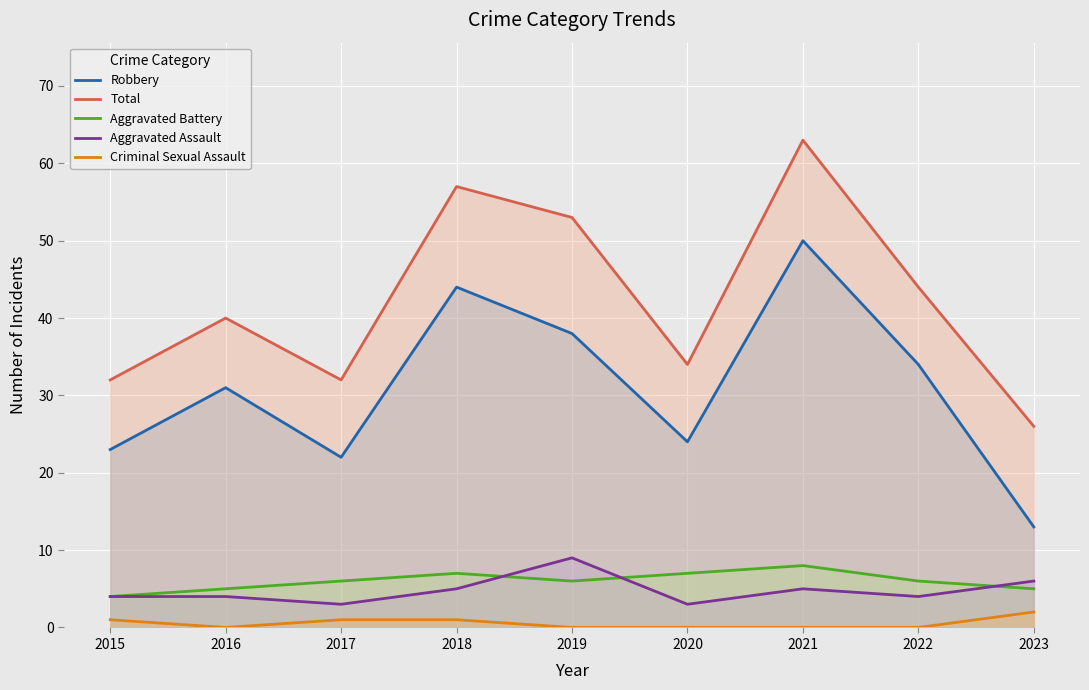

At which label does Aggravated Assault reach its peak?

2019